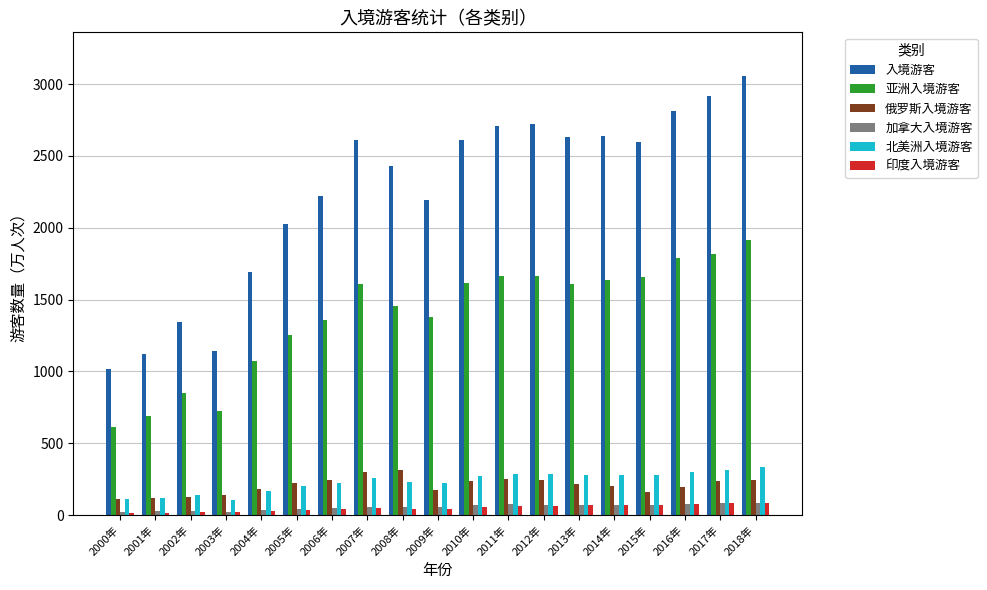

Which category has the lowest value in the 入境游客 series?

2000年